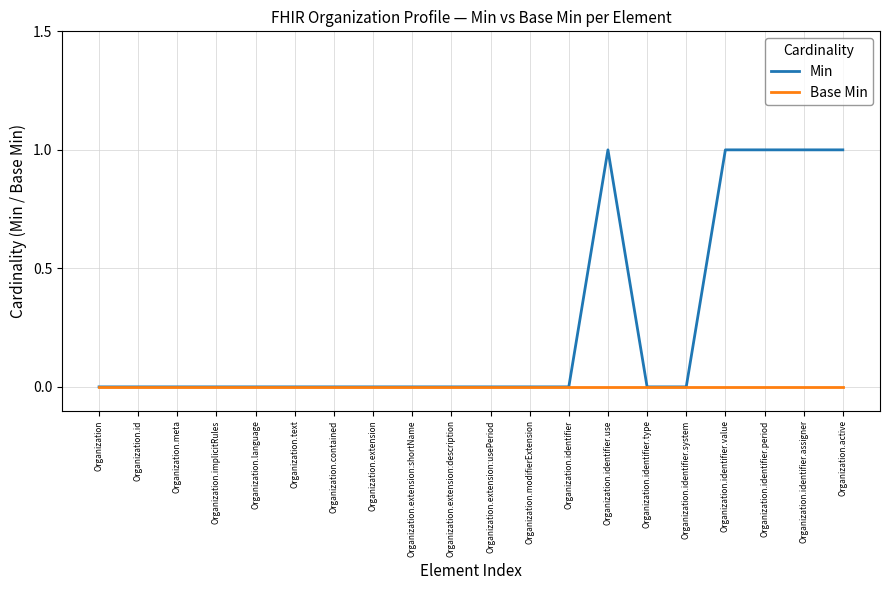

Rank the series by their average value, from highest to lowest.

Min, Base Min